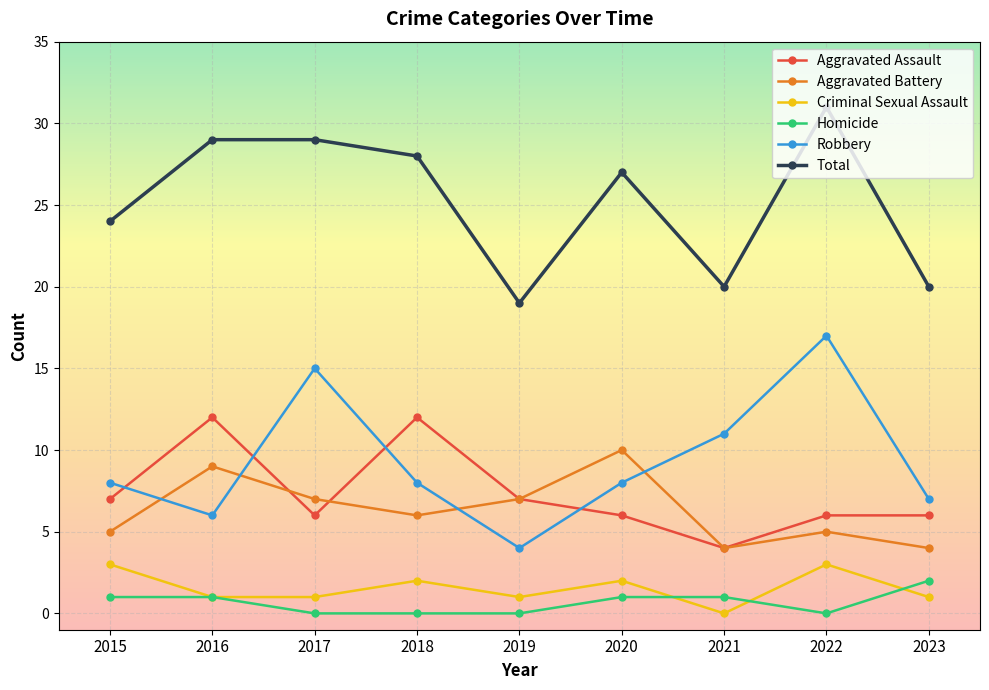

At 2020, list the series in order from smallest to largest.

Homicide, Criminal Sexual Assault, Aggravated Assault, Robbery, Aggravated Battery, Total